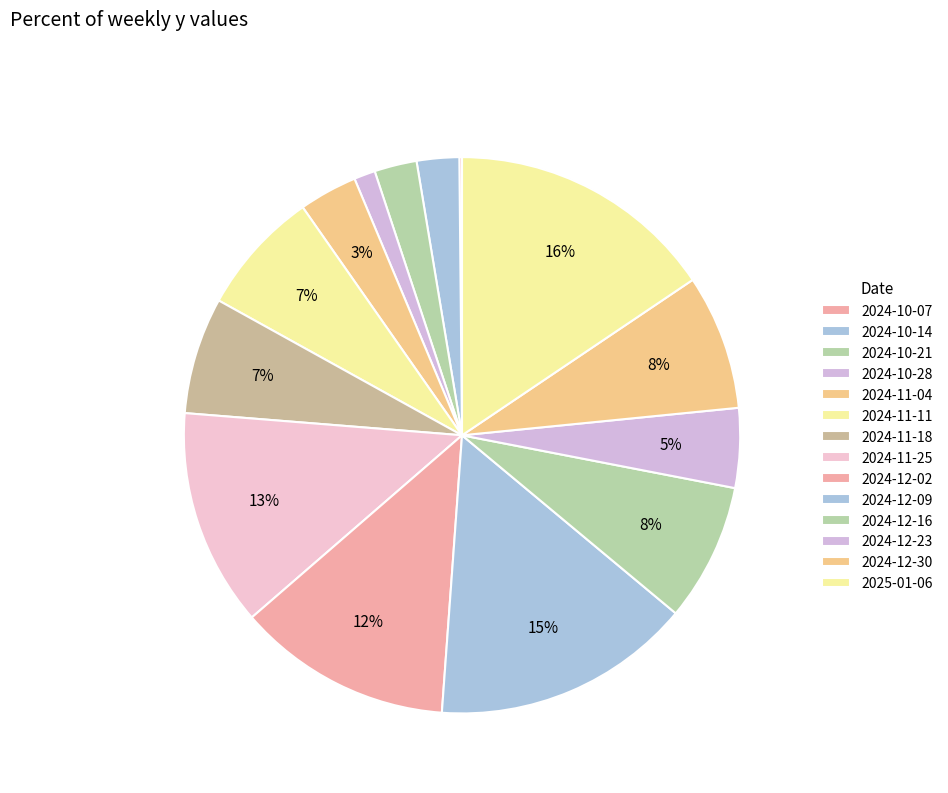

Rank the categories by value from highest to lowest.

2025-01-06, 2024-12-09, 2024-11-25, 2024-12-02, 2024-12-16, 2024-12-30, 2024-11-11, 2024-11-18, 2024-12-23, 2024-11-04, 2024-10-14, 2024-10-21, 2024-10-28, 2024-10-07